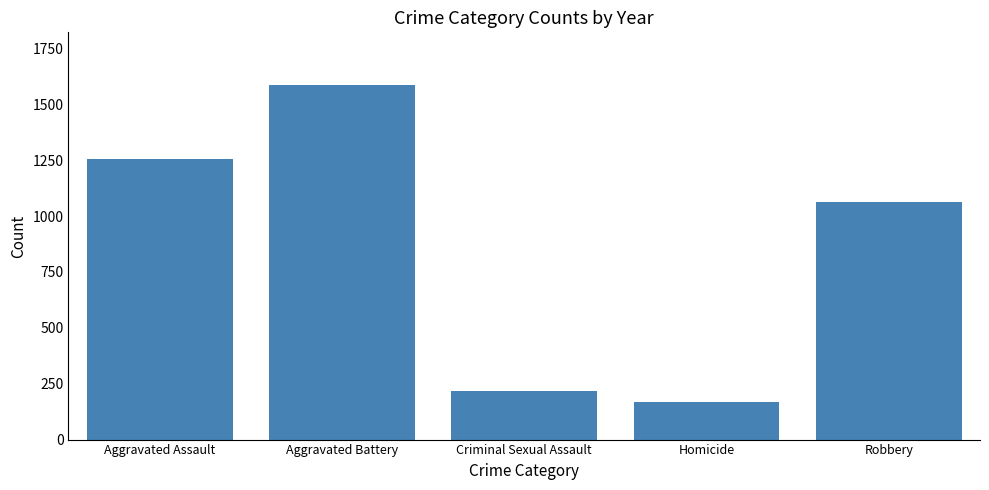

Read the value at Aggravated Battery.

1584